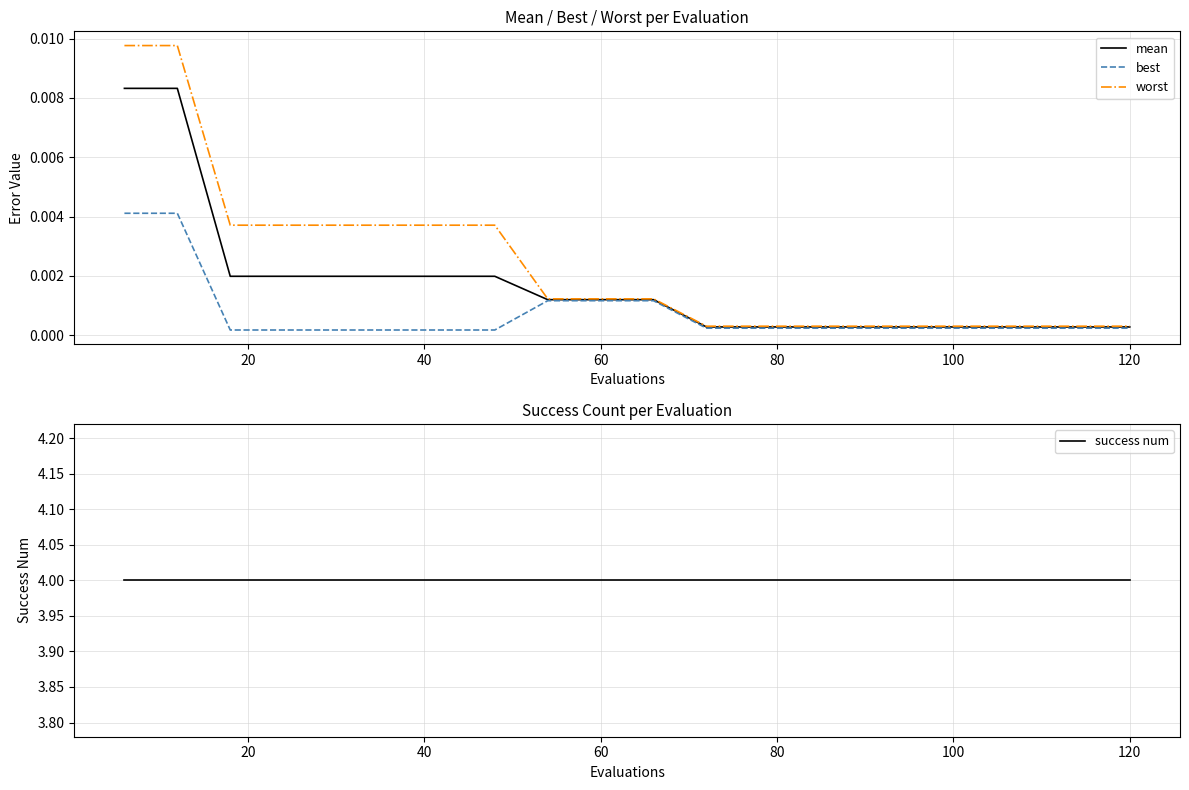

Which series has the widest spread of values?

worst